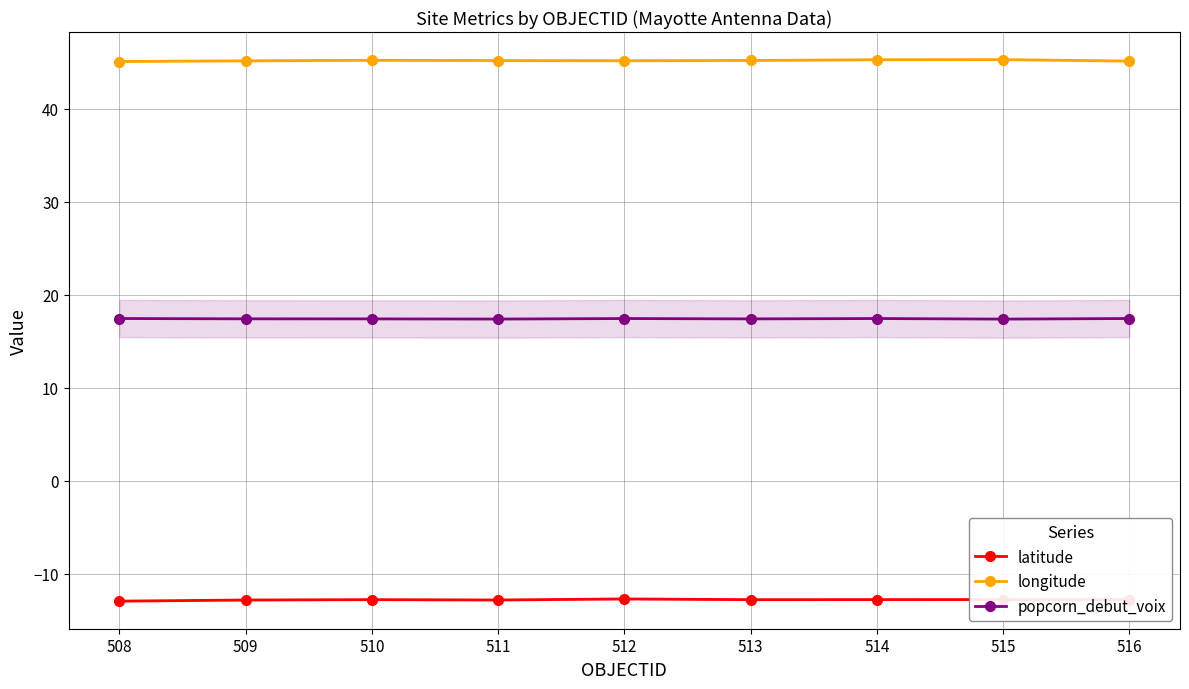

Which has a higher value, 515 or 508?

515